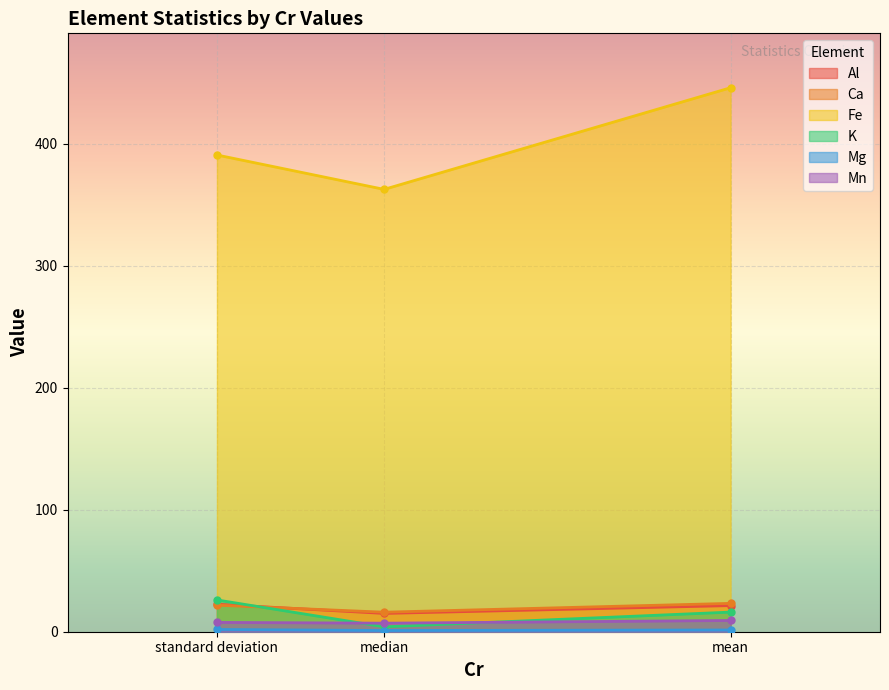

What is the sum of all Mg values?

4.3